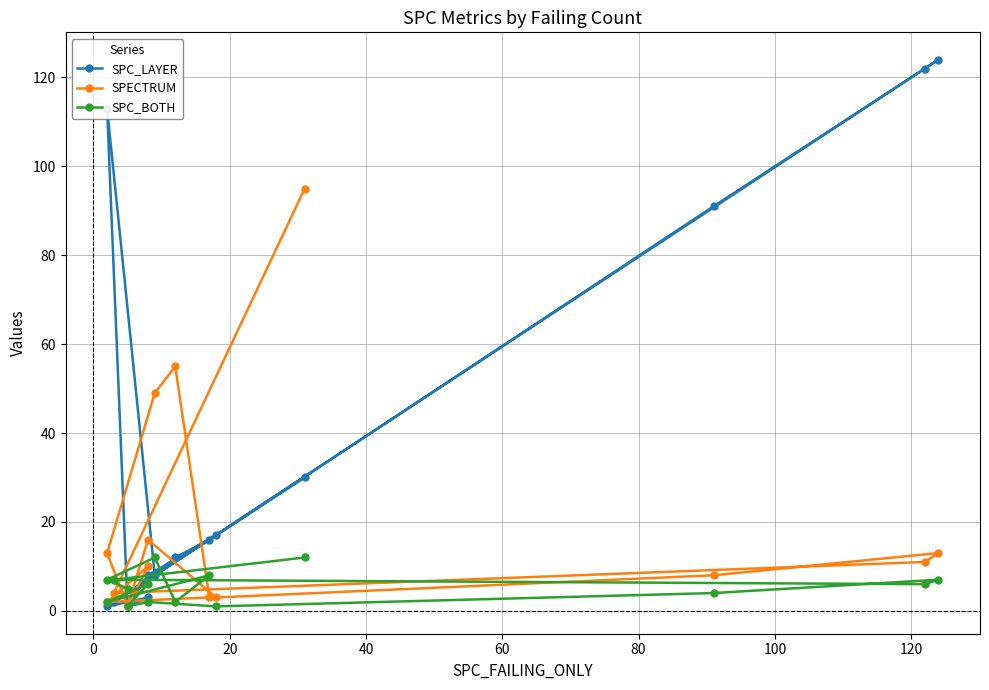

How many values in the SPC_BOTH series are below 6?

7